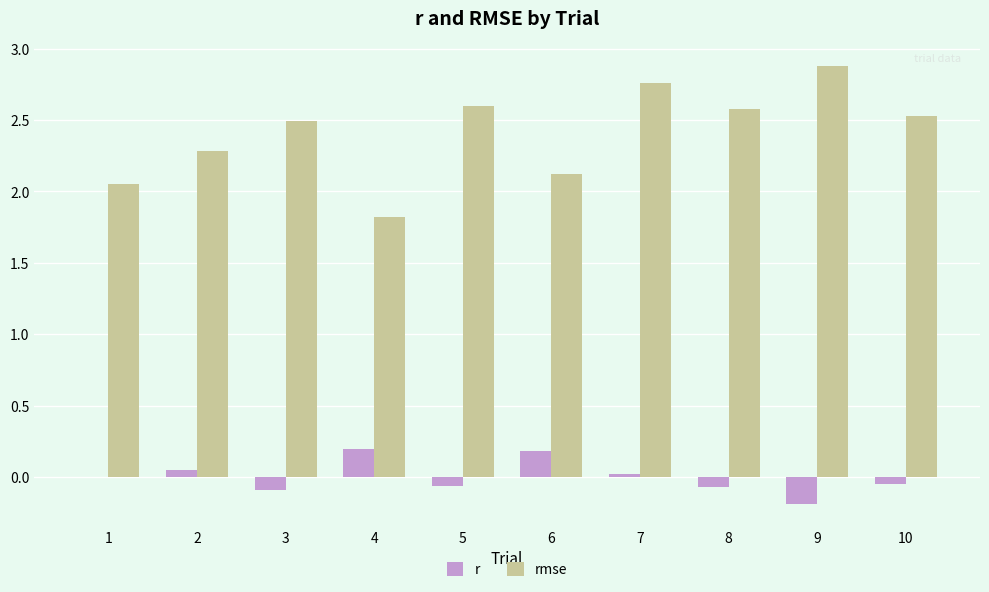

True or false: r has a value of -0.3 at 9.

False